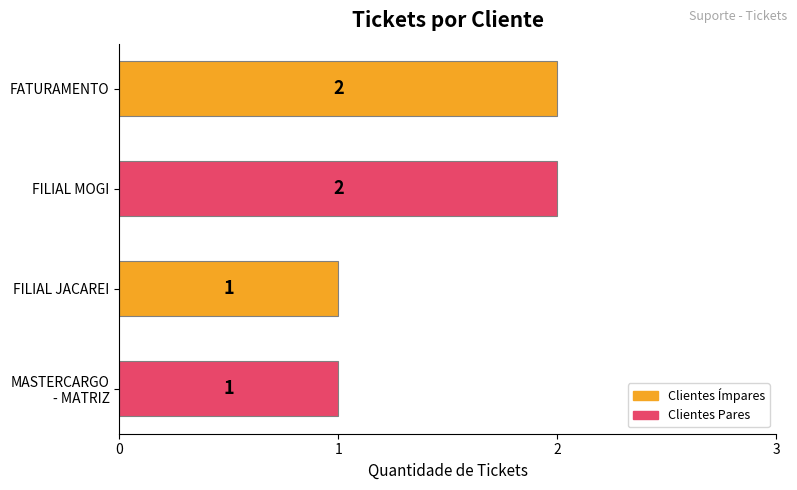

How many values are between 1 and 2?

4